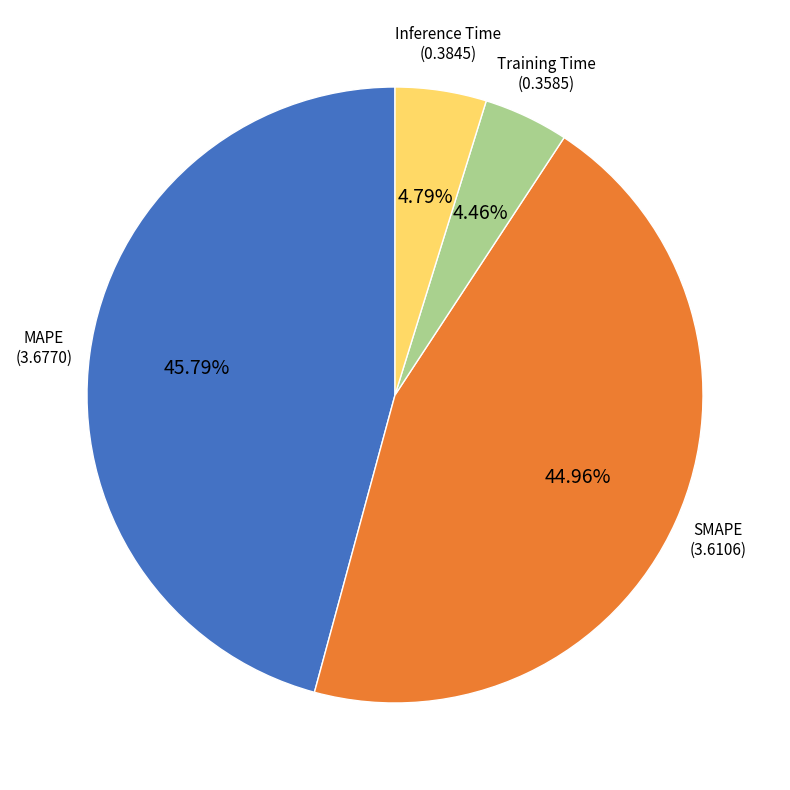

Does any single category account for the majority?

No